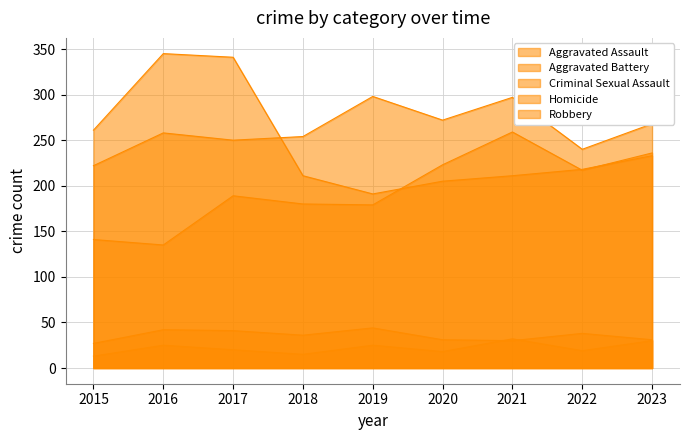

Which series has the largest range (max minus min)?

Robbery